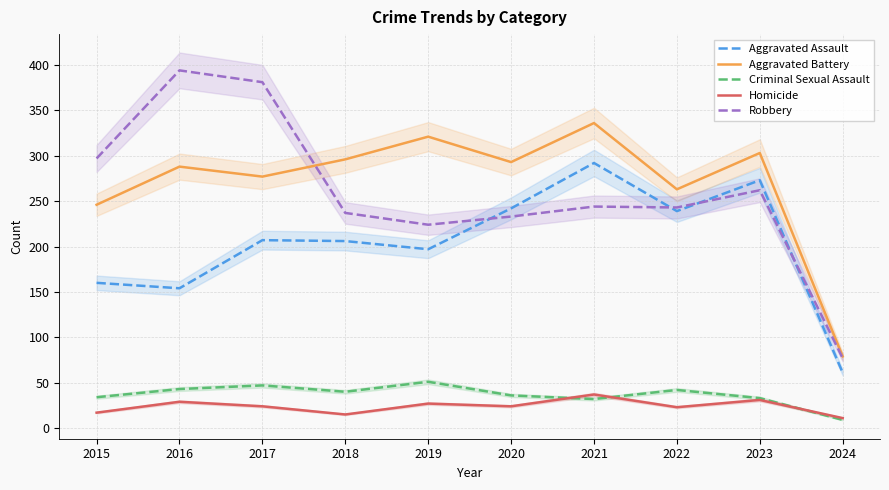

At which category is the sum across all series the highest?

2021